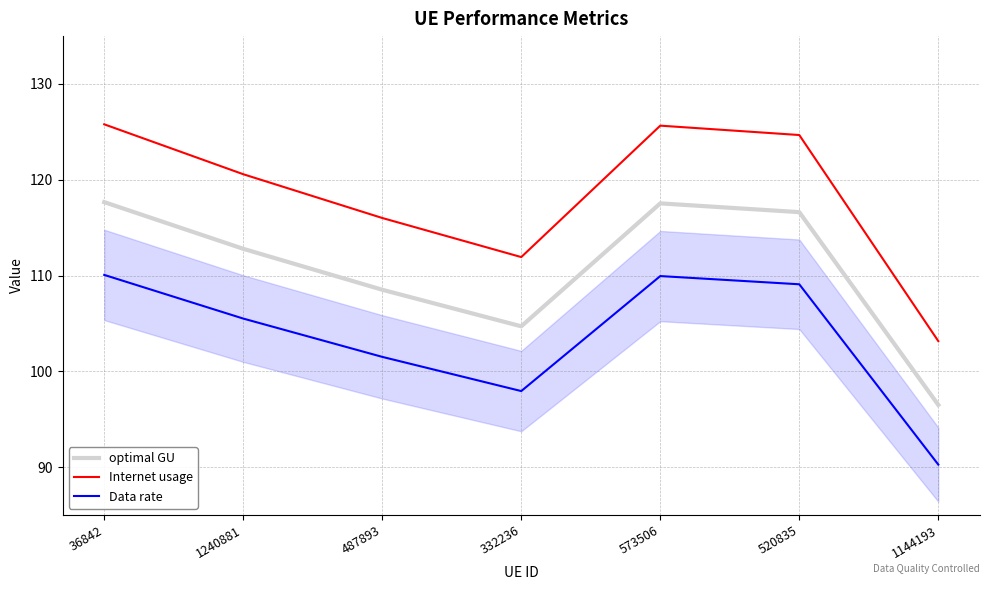

How many interior local peaks does the optimal GU series have?

1